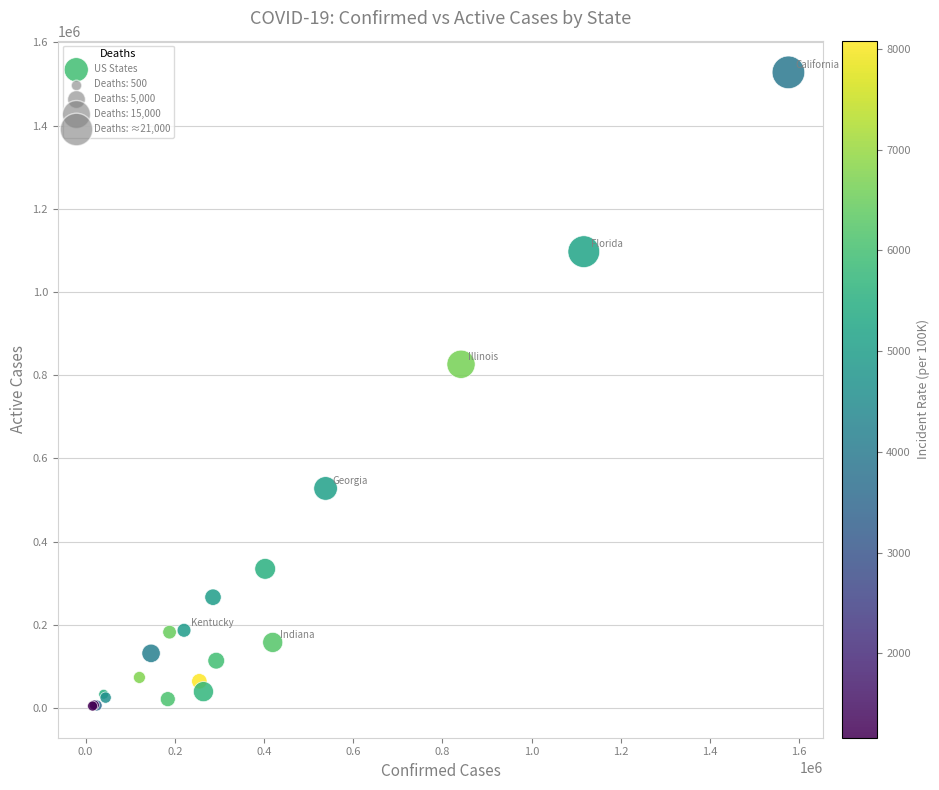

What Y value in the scatter plot is closest to 766552?

826457